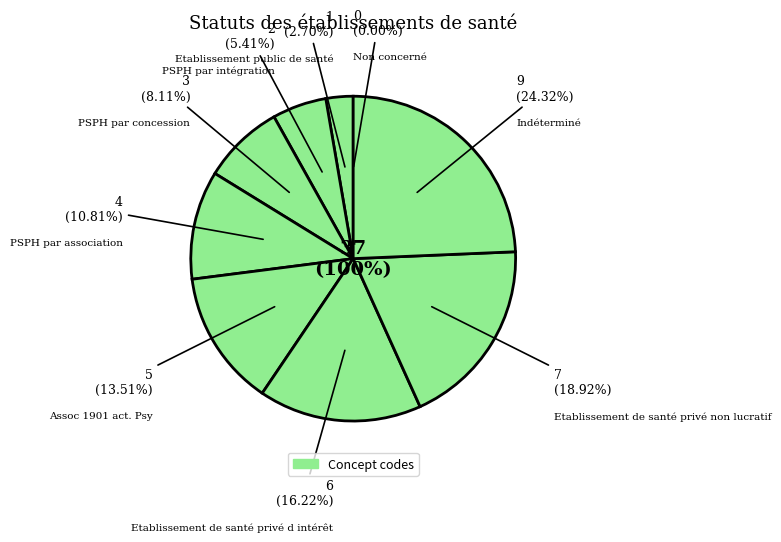

To the nearest percent, what percentage of the pie is Assoc 1901 act. Psy?

14%